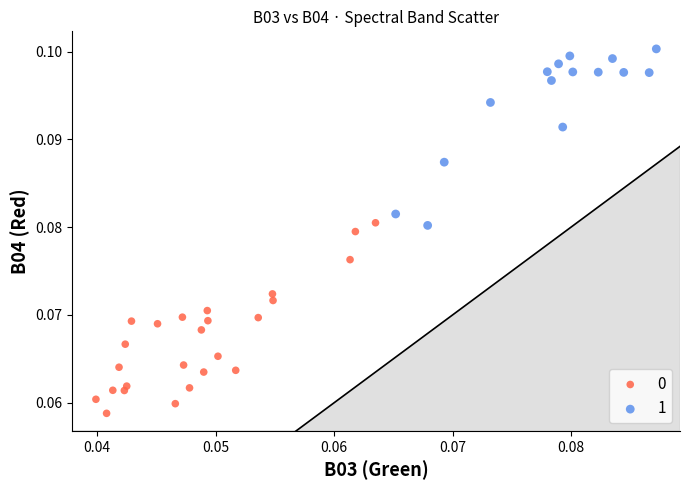

Which series has the largest Y range (max minus min)?

0